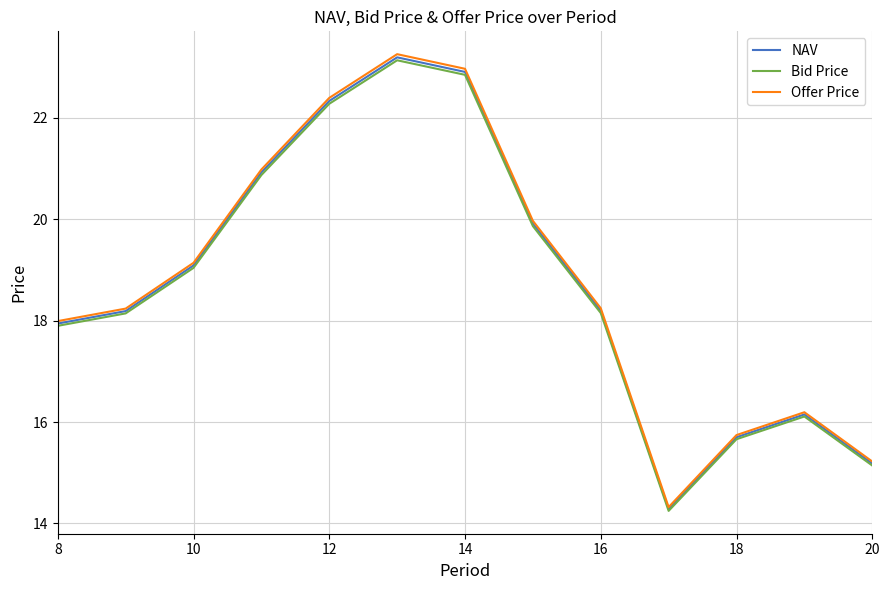

What are all the series names shown in the legend?

NAV, Bid Price, Offer Price